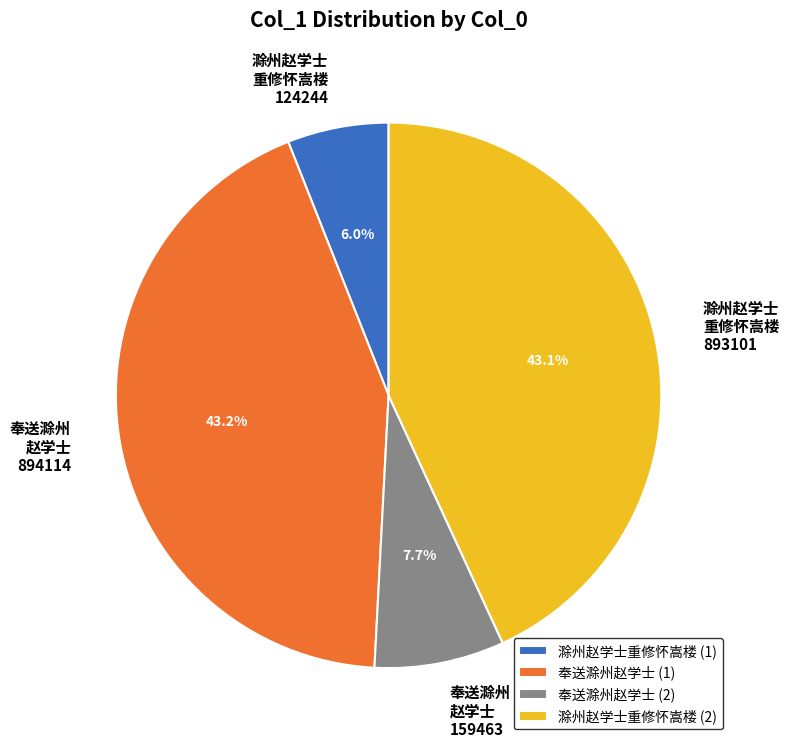

Count the number of slices in the pie.

4